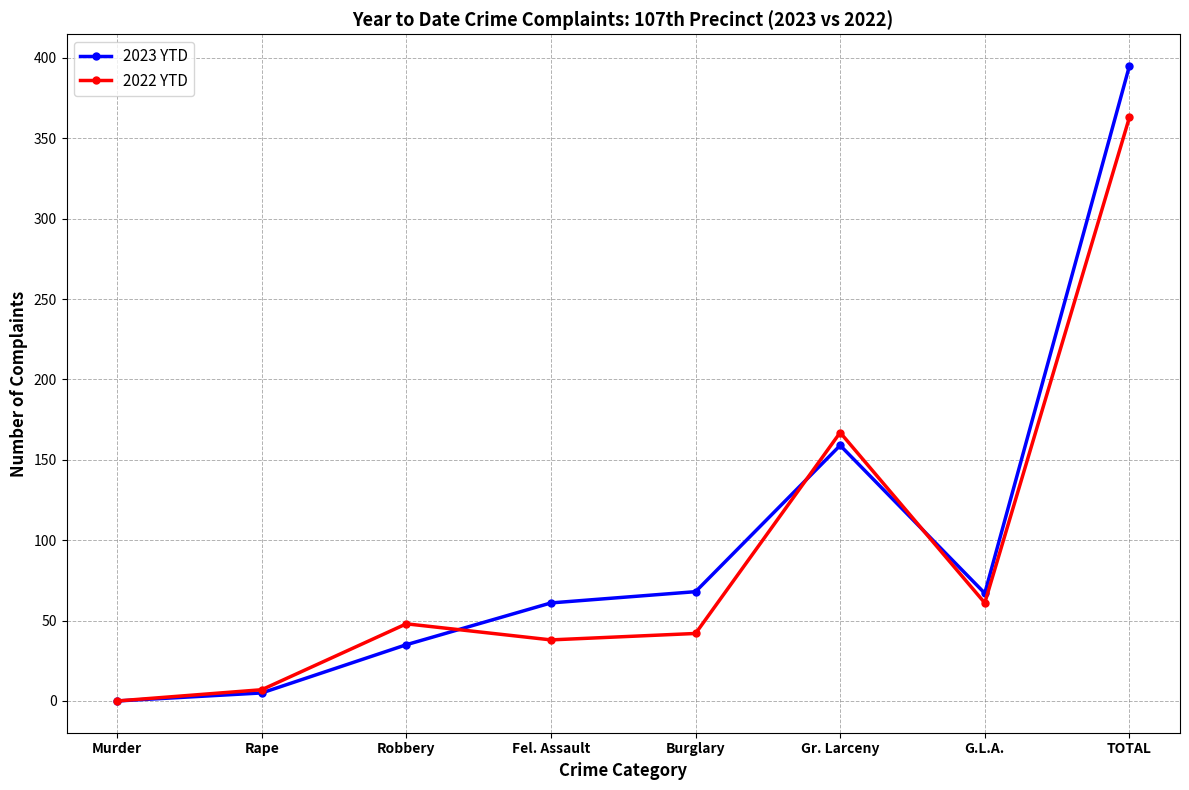

Which series has the widest spread of values?

2023 YTD